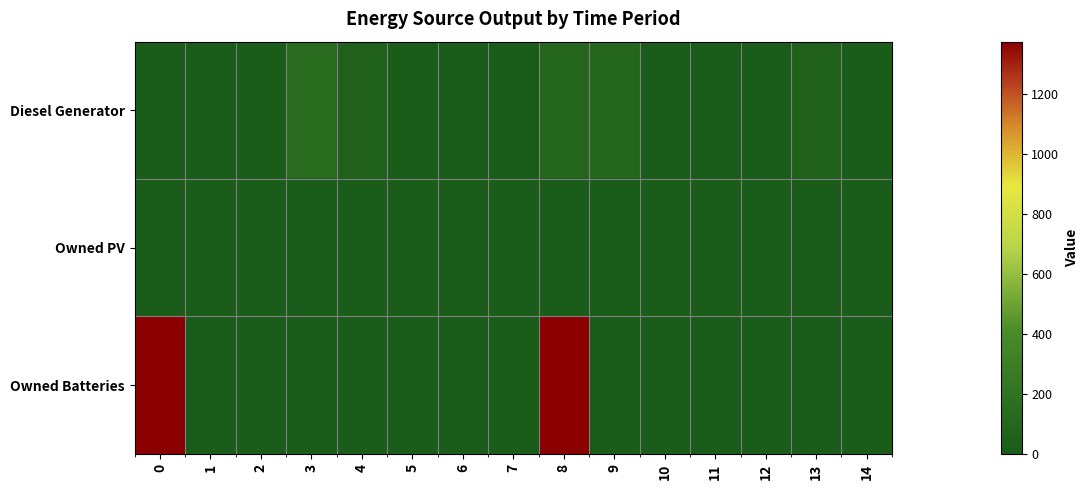

Reading left to right, transcribe all the data shown in this chart.

Diesel Generator: 0=0.0	1=0.0	2=0.0	3=133.0	4=44.0	5=0.0	6=0.0	7=0.0	8=89.0	9=88.0	10=1.0	11=0.0	12=0.0	13=44.0	14=0.0
Owned PV: 0=0.0	1=0.0	2=0.0	3=0.0	4=0.0	5=0.0	6=0.0	7=0.0	8=0.0	9=0.0	10=0.0	11=0.0	12=0.0	13=0.0	14=0.0
Owned Batteries: 0=1374.0	1=0.0	2=0.0	3=0.0	4=0.0	5=0.0	6=0.0	7=0.0	8=1374.0	9=0.0	10=0.0	11=0.0	12=0.0	13=0.0	14=0.0